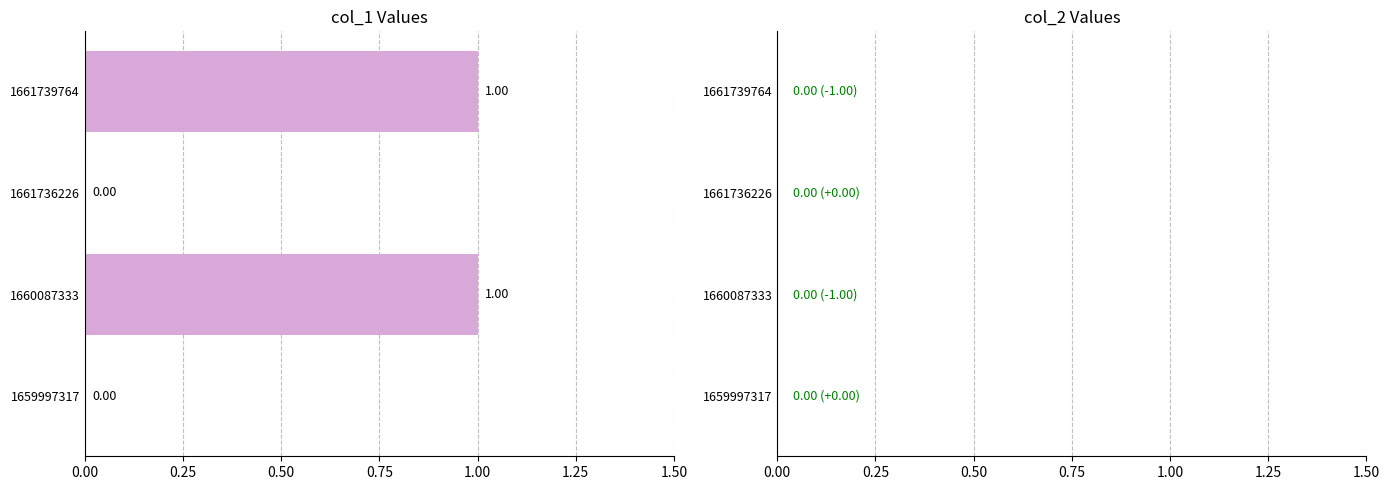

How many categories are shown in the chart?

4